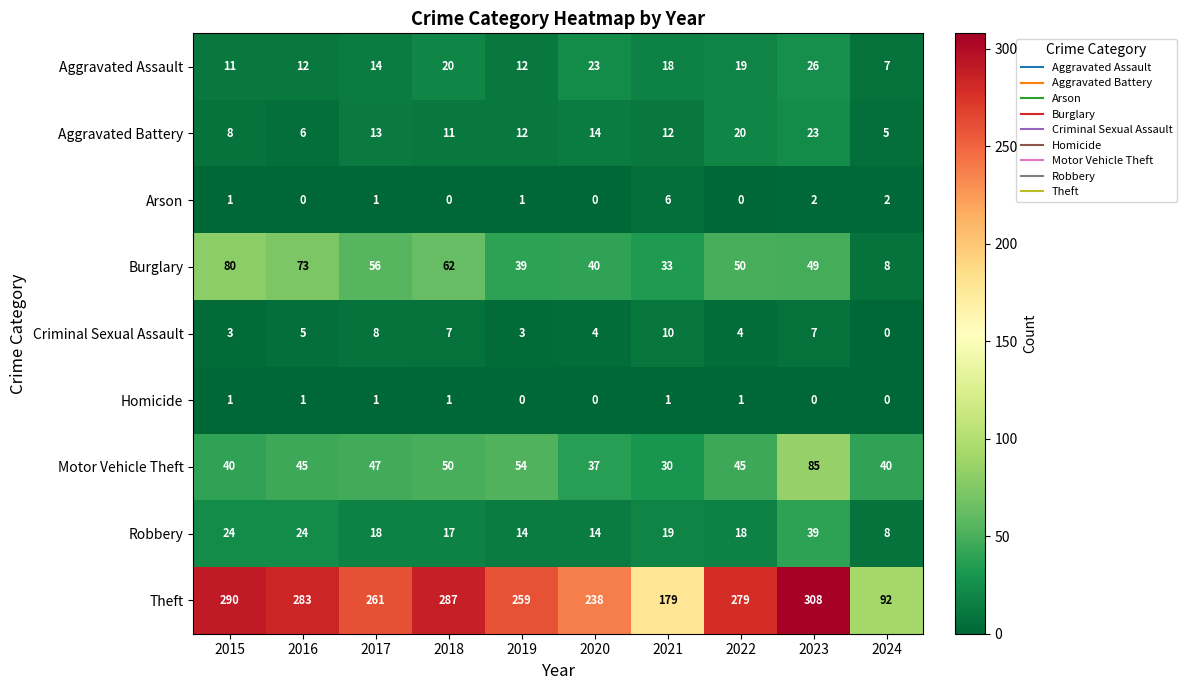

Count the number of data series in this chart.

9